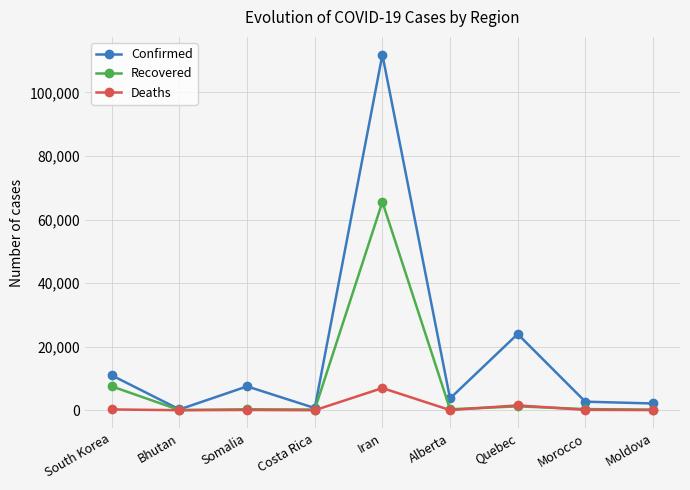

Which series has the largest total across all categories?

Confirmed